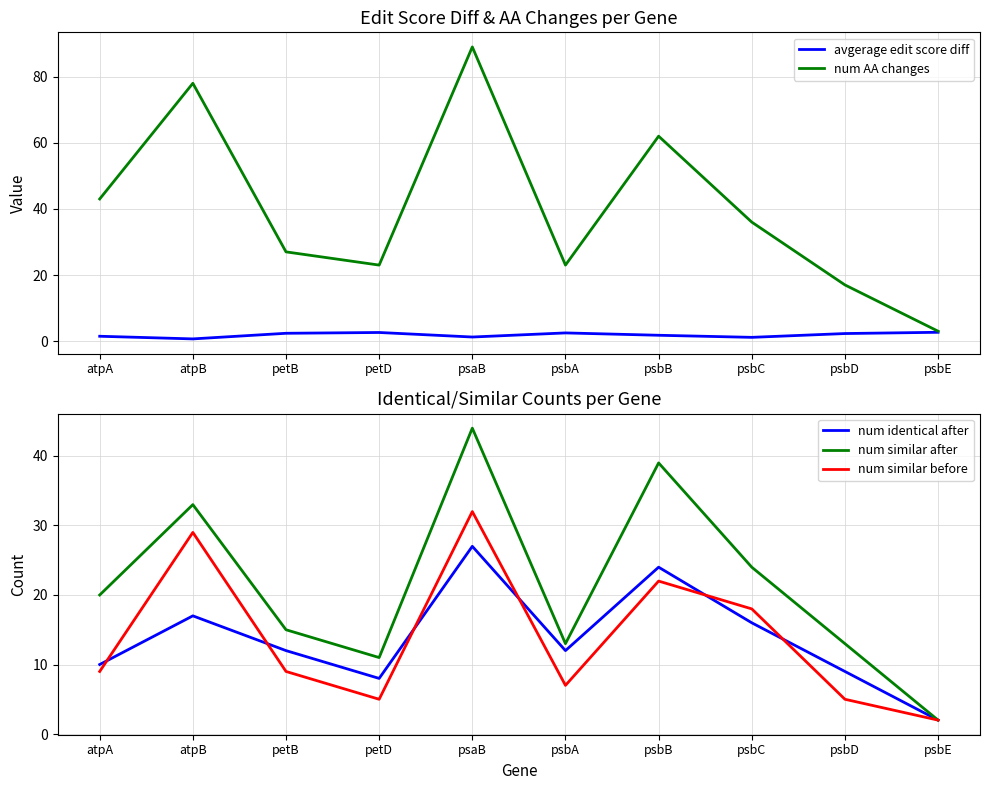

What is the lowest value of the num similar after series?

2